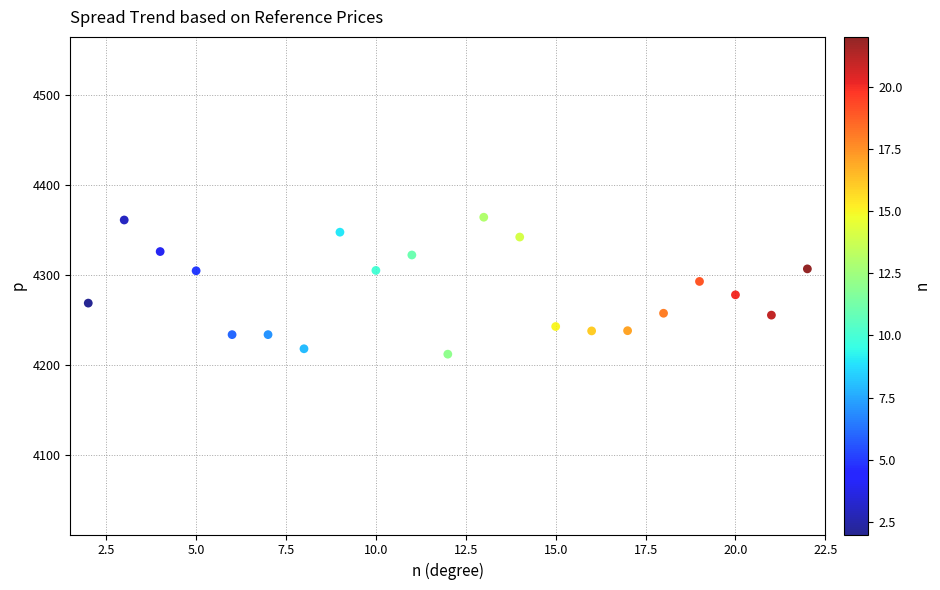

What is the range of X values (max minus min)?

20.0